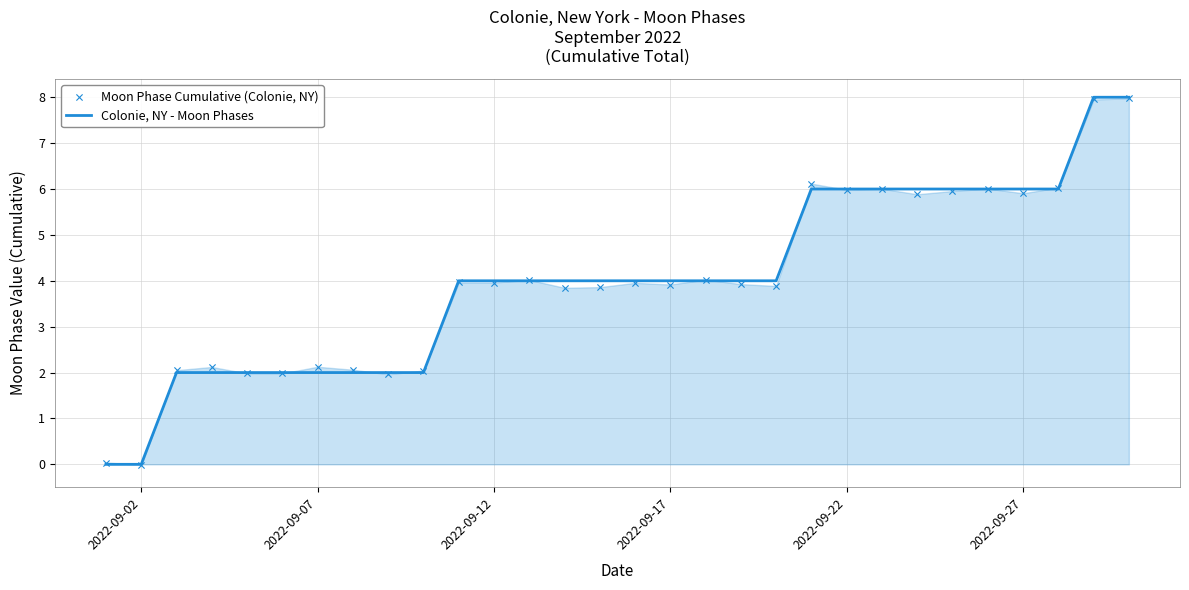

What is the maximum value for Colonie, NY - Moon Phases?

8